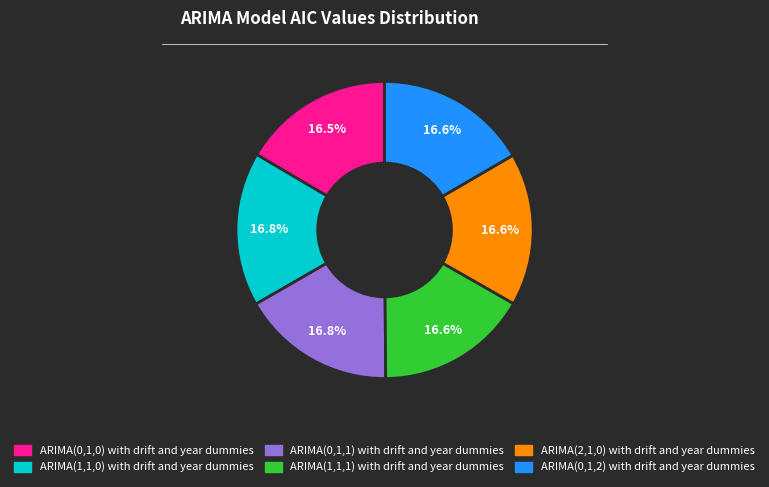

Is there a majority slice in this chart?

No